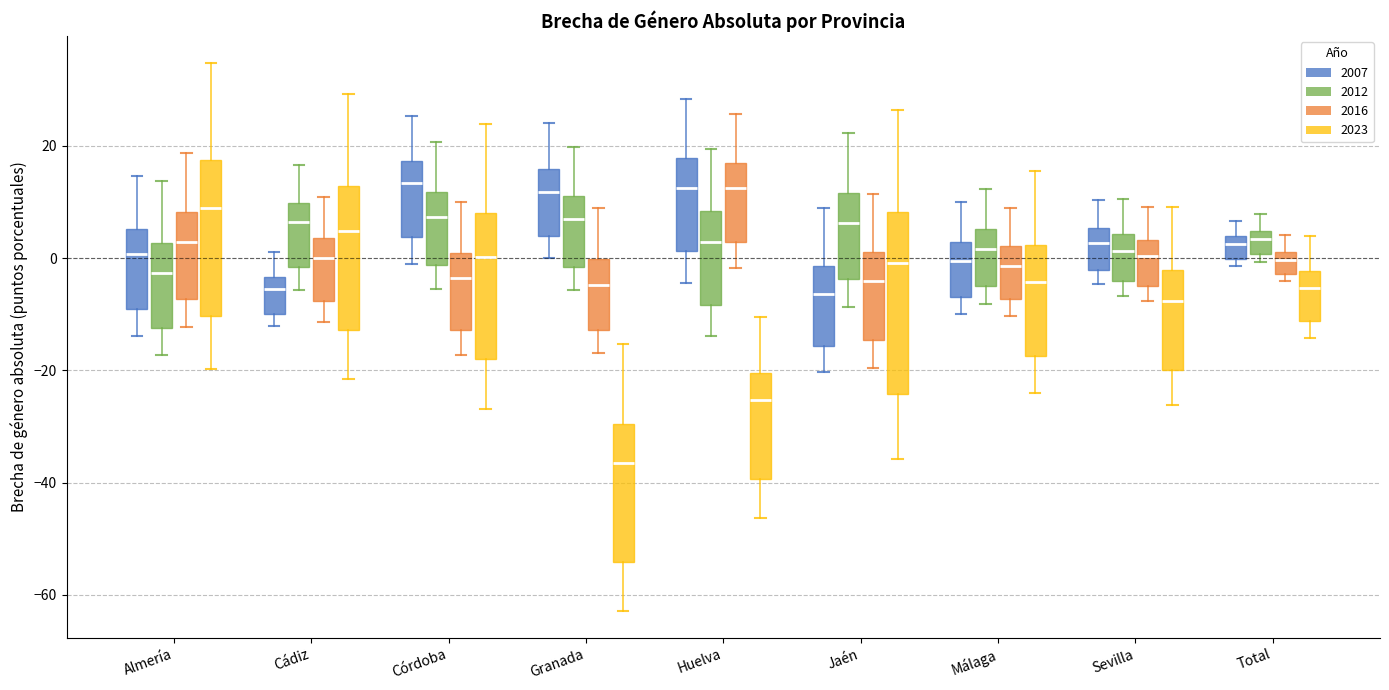

Comparing the boxes themselves (not the whiskers), which one is the tallest?

Jaén (2023)